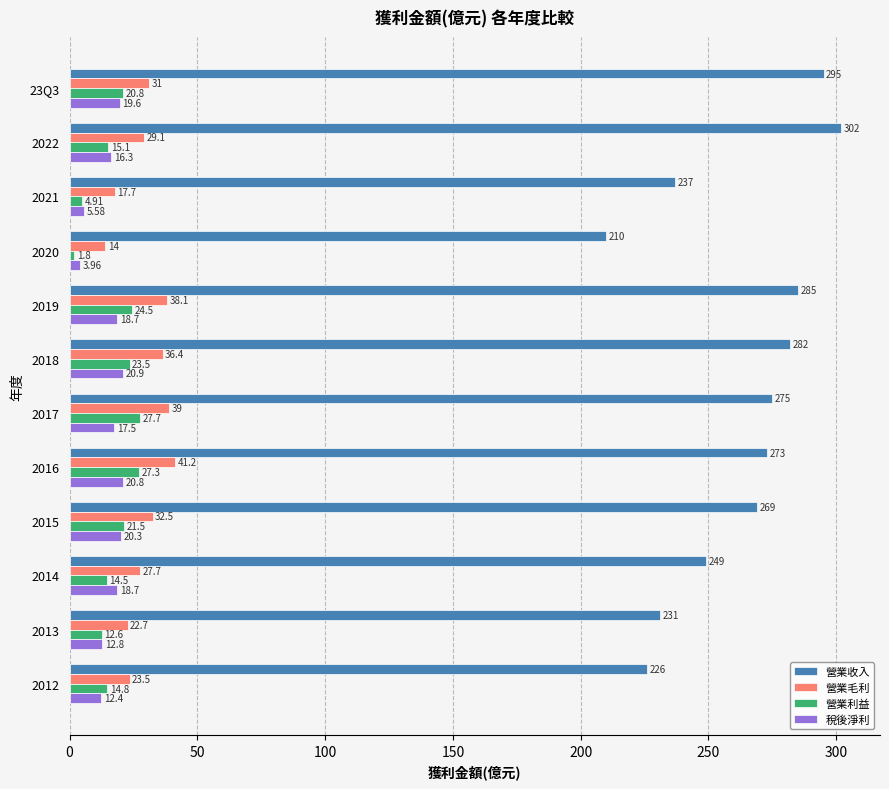

Which series changed the most between 2021 and 2019?

營業收入